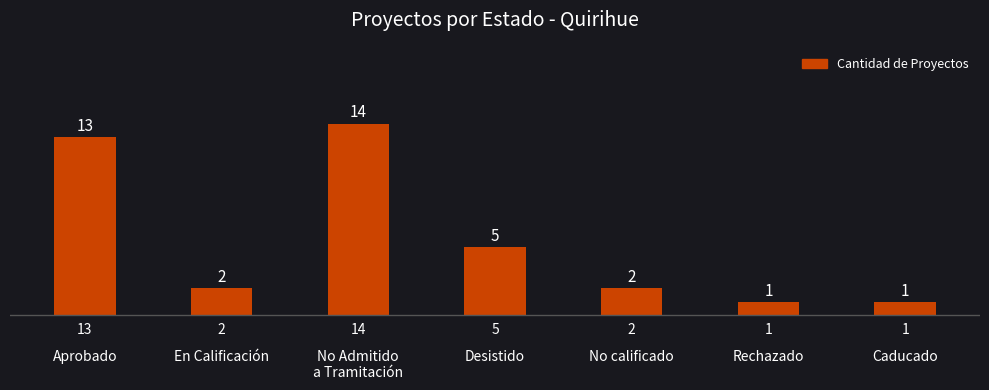

The chart shows a value of 9 at No Admitido
a Tramitación. True or false?

False